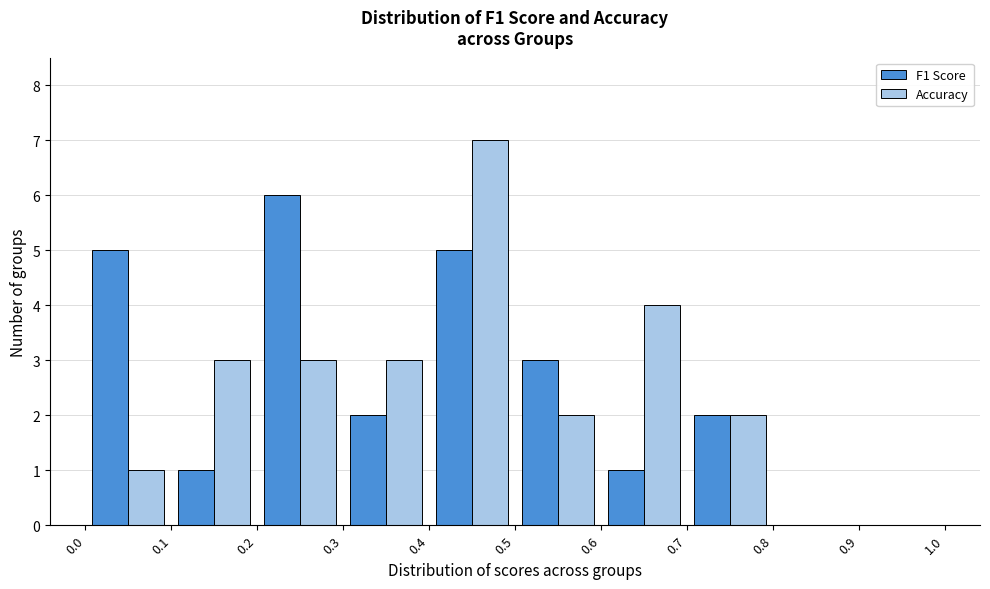

Reading left to right, transcribe this chart: for each range on the x-axis, give the height of each series' bar. The values are not printed on the chart, so give them approximately, as read against the axis.

0.0 to 0.1: F1 Score=5	Accuracy=1
0.1 to 0.2: F1 Score=1	Accuracy=3
0.2 to 0.3: F1 Score=6	Accuracy=3
0.3 to 0.4: F1 Score=2	Accuracy=3
0.4 to 0.5: F1 Score=5	Accuracy=7
0.5 to 0.6: F1 Score=3	Accuracy=2
0.6 to 0.7: F1 Score=1	Accuracy=4
0.7 to 0.8: F1 Score=2	Accuracy=2
0.8 to 0.9: F1 Score=0	Accuracy=0
0.9 to 1.0: F1 Score=0	Accuracy=0